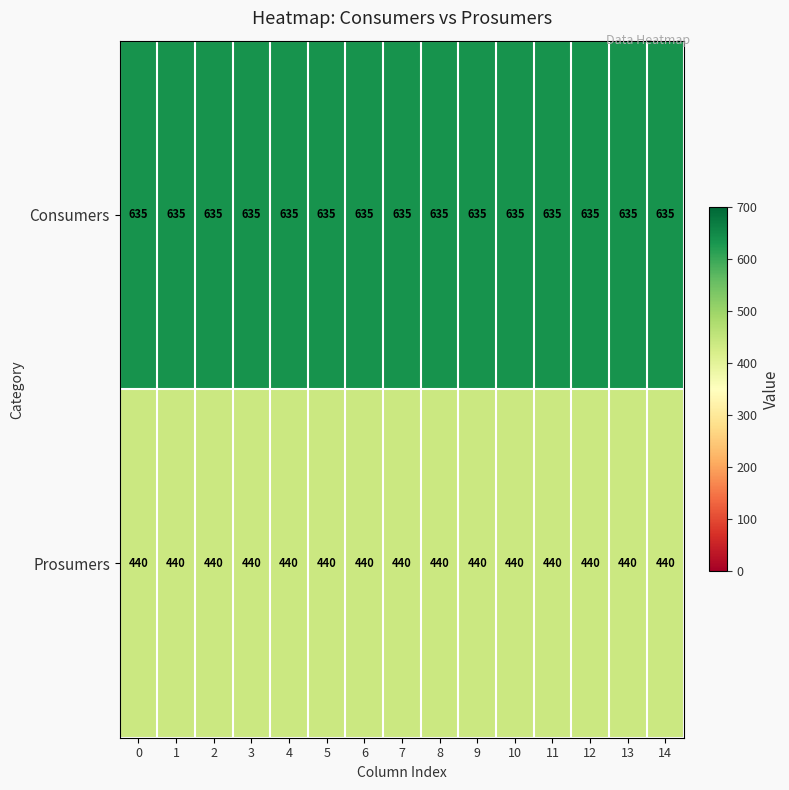

What is the spread (max minus min) of values at 11?

195